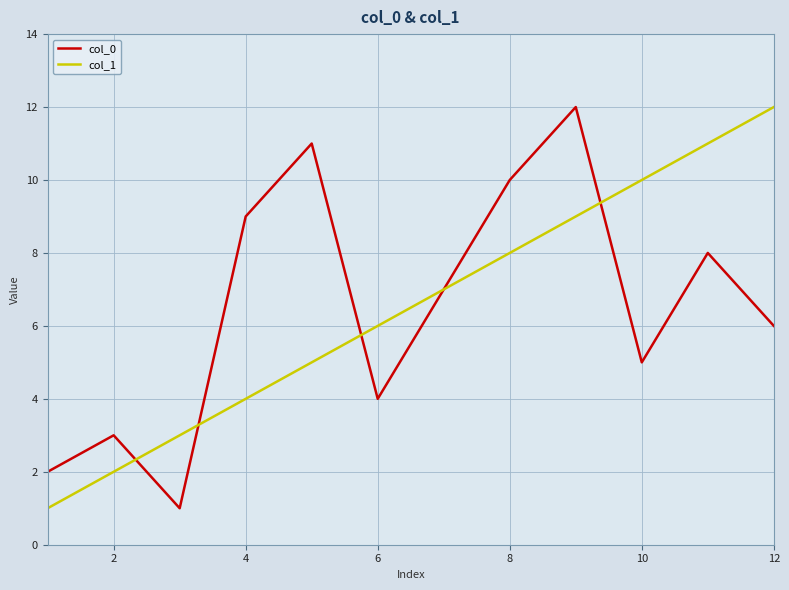

What is the greatest value displayed?

12